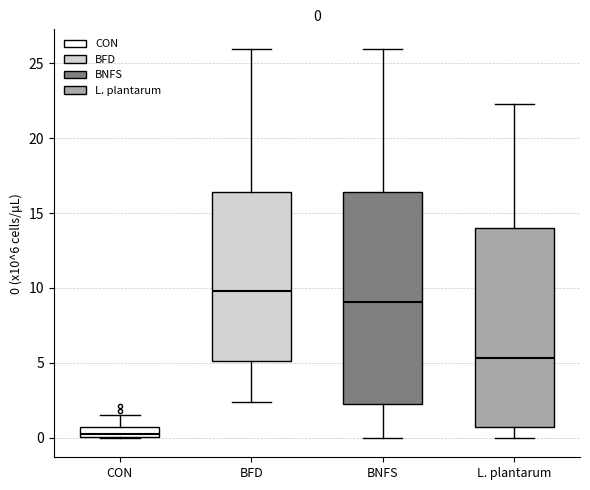

Comparing the boxes themselves (not the whiskers), which one is the tallest?

BNFS